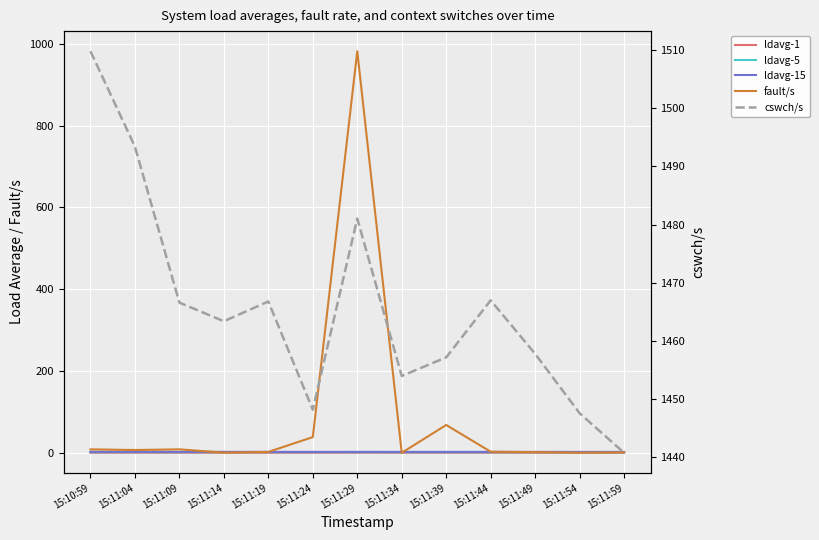

Reading left to right, what are all the values shown in this chart?

ldavg-1: 0.3	0.3	0.3	0.2	0.2	0.2	0.3	0.3	0.3	0.3	0.2	0.2	0.2
ldavg-5: 1.8	1.7	1.7	1.7	1.6	1.6	1.6	1.6	1.6	1.5	1.5	1.5	1.5
ldavg-15: 2.5	2.5	2.5	2.5	2.5	2.5	2.5	2.4	2.4	2.4	2.4	2.4	2.4
fault/s: 8.6	7.0	8.6	0.6	2.4	38.6	982.2	0.2	68.2	2.8	1.8	0.4	1.2
cswch/s: 1509.8	1493.4	1466.6	1463.4	1466.8	1448.2	1481.0	1454.0	1457.2	1467.0	1457.8	1447.6	1440.8